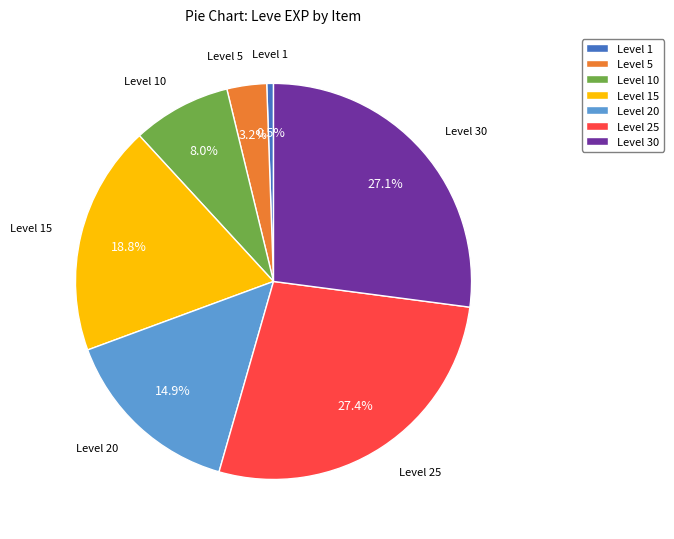

To the nearest percent, what is the difference between the largest and smallest slice percentages?

27%